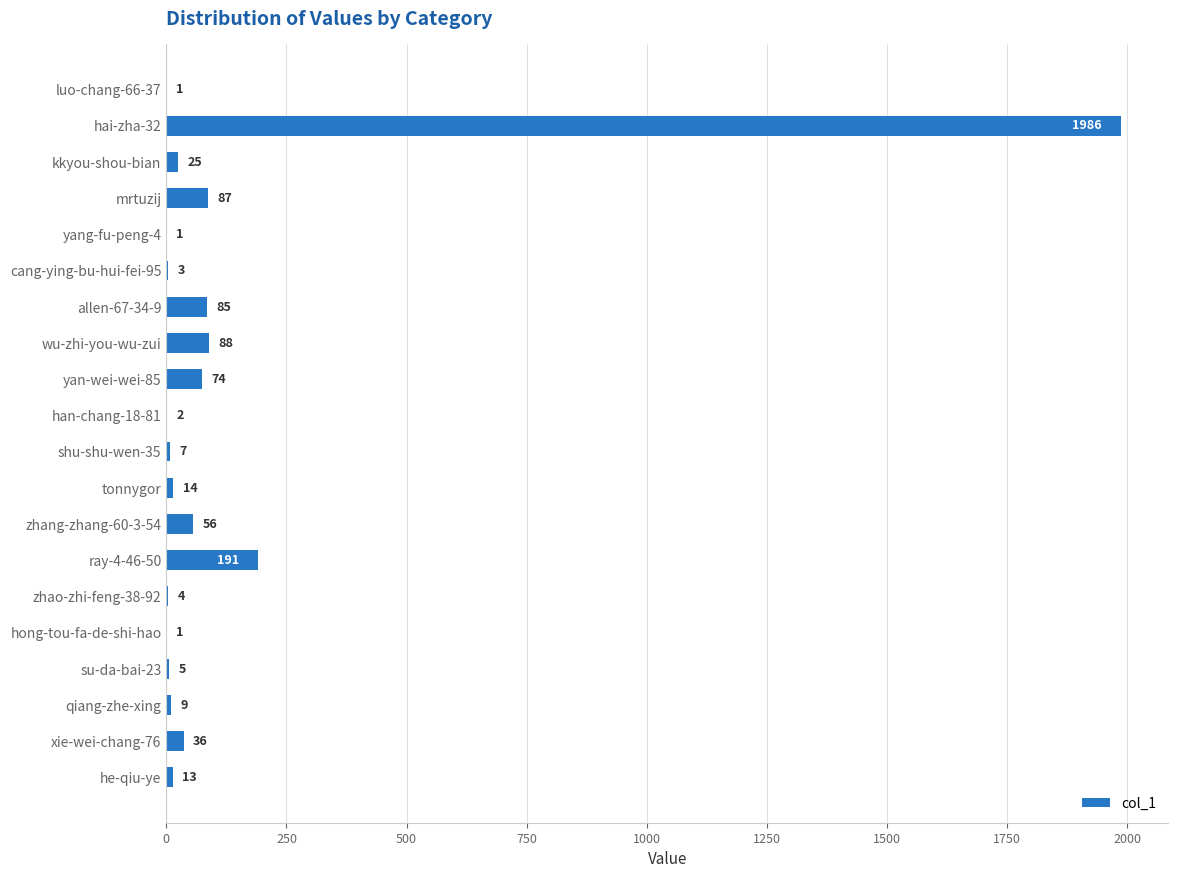

The value at mrtuzij is 87. True or false?

True